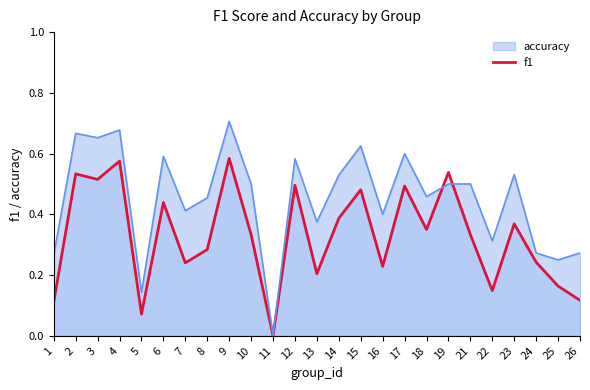

How many series are shown in this chart?

2